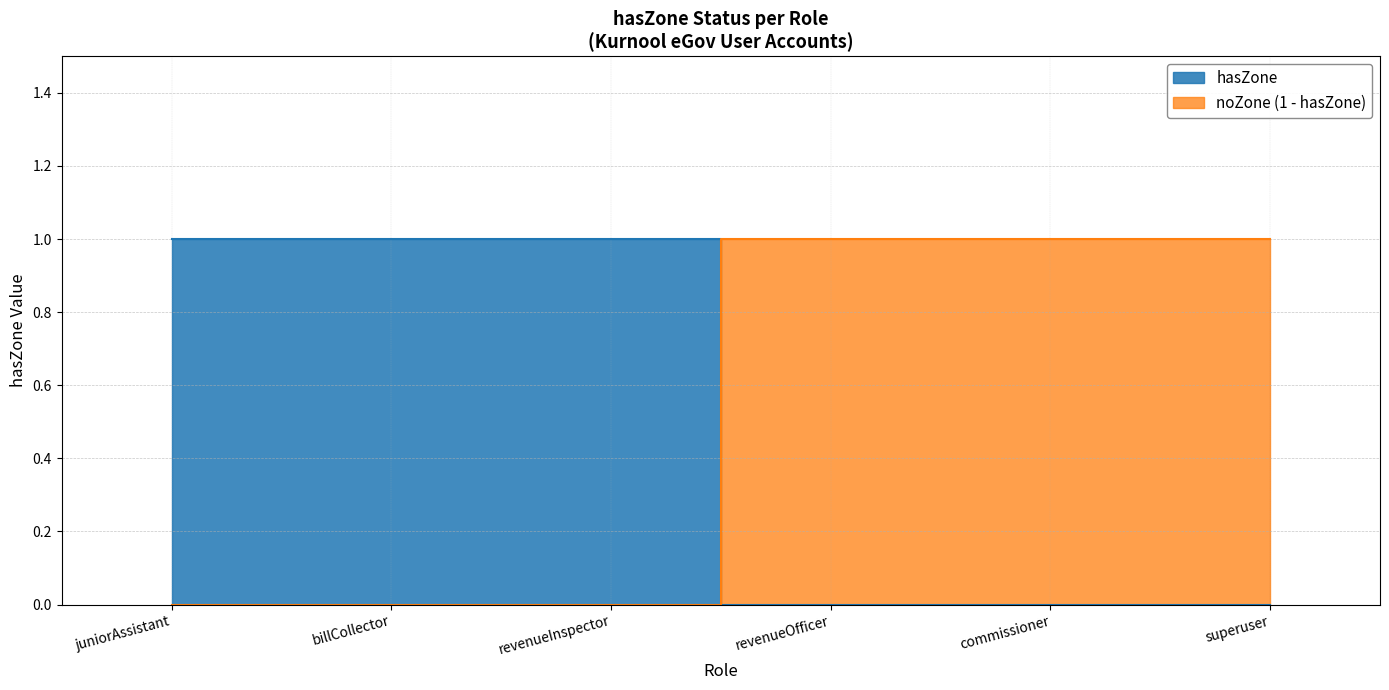

Between juniorAssistant and revenueInspector, which is larger?

juniorAssistant